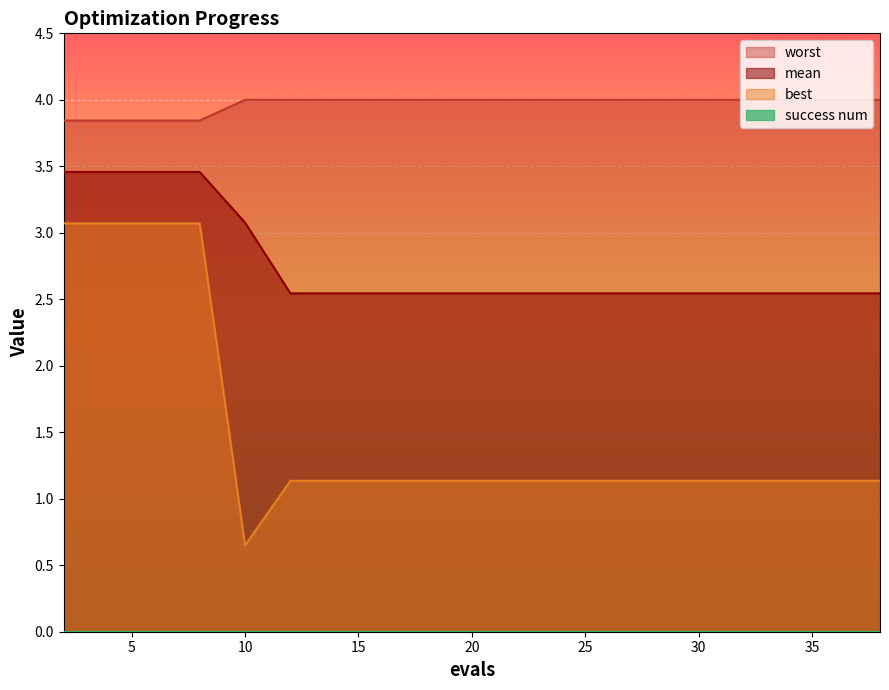

What is the lowest value of the best series?

0.6